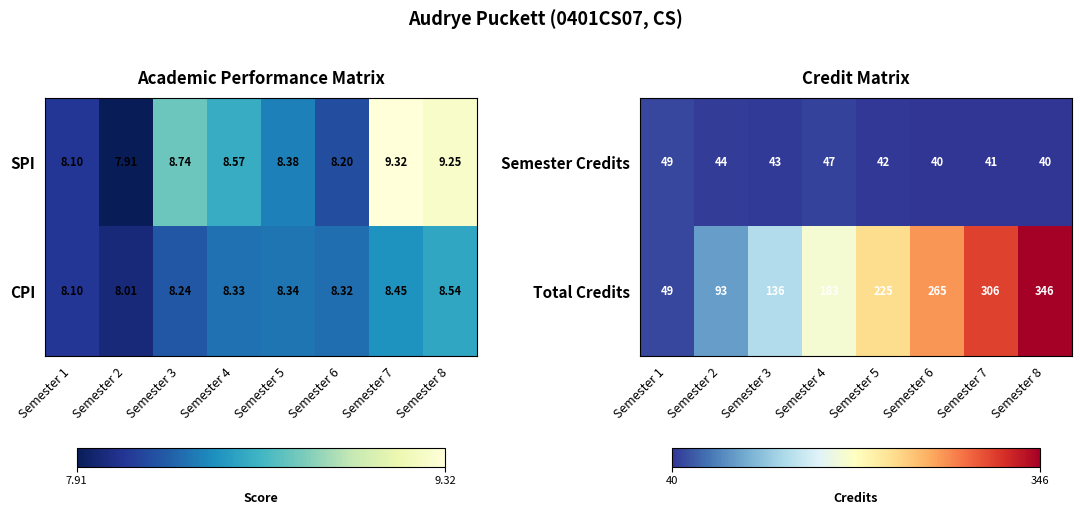

What is the difference between the maximum and minimum values in the Semester Credits series?

9